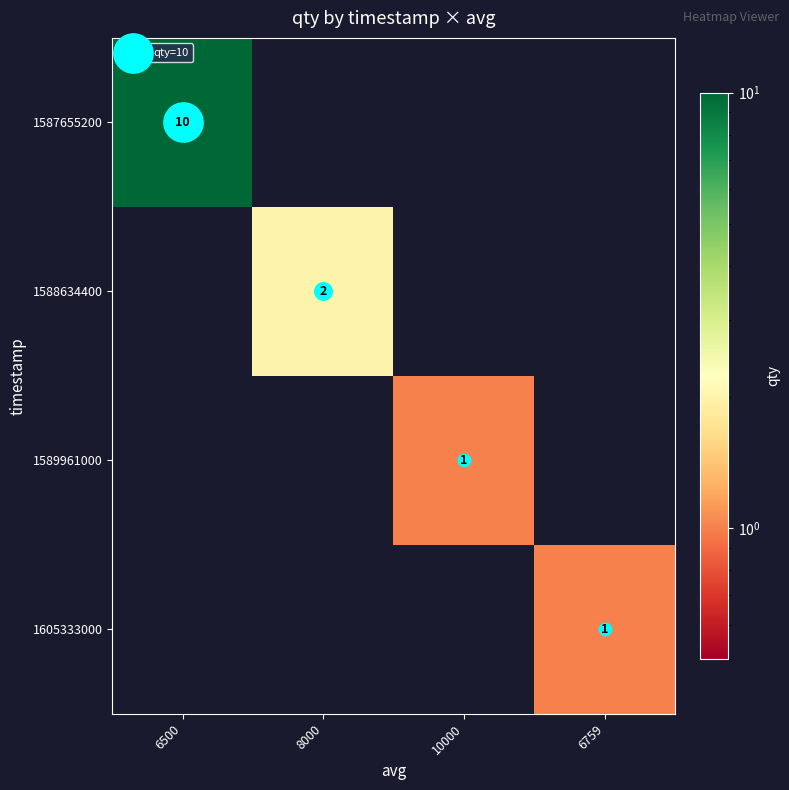

Which has a higher value, 8000 or 6759?

8000